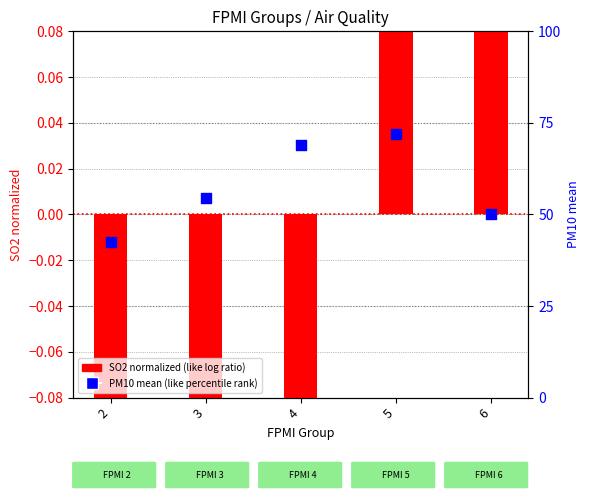

What is the total value across all series at 4?

68.6